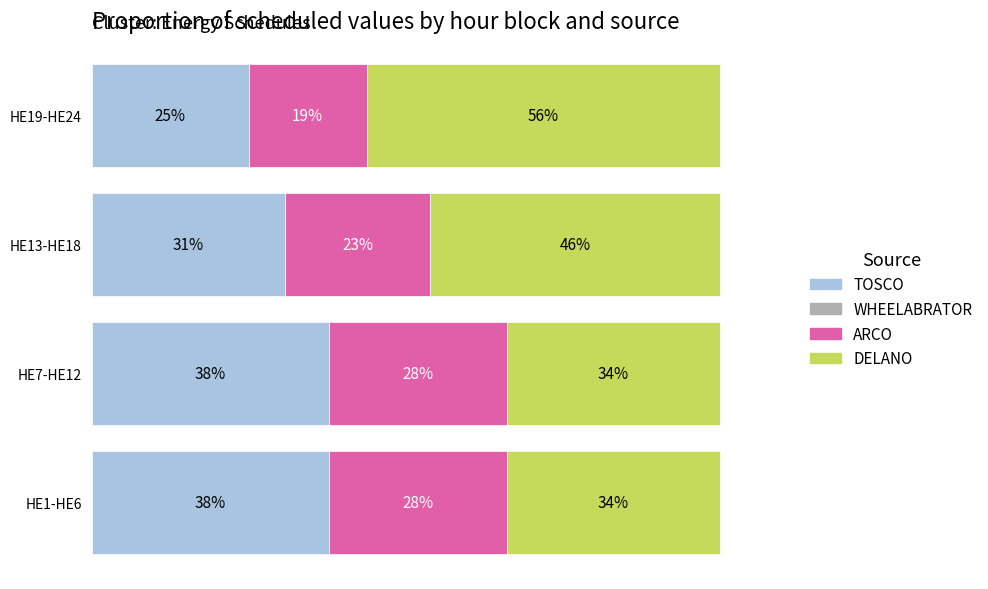

At which label does TOSCO reach its minimum?

HE19-HE24